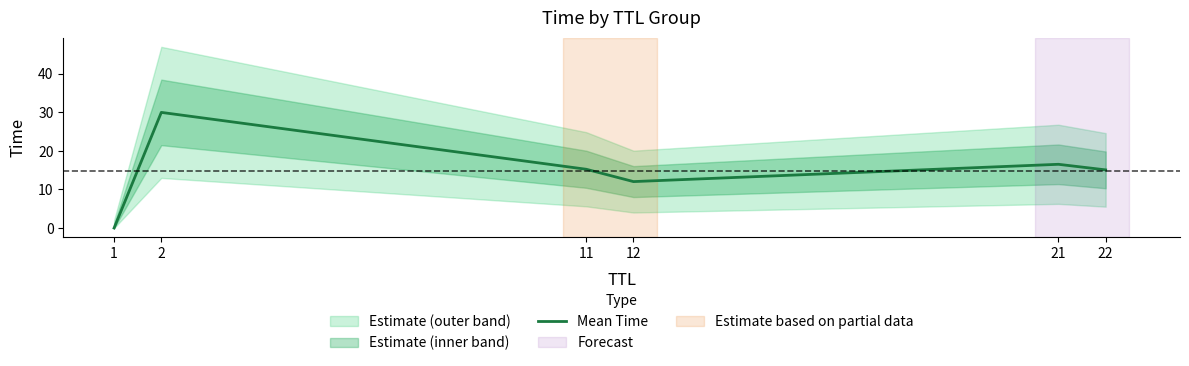

What is the average value?

14.8